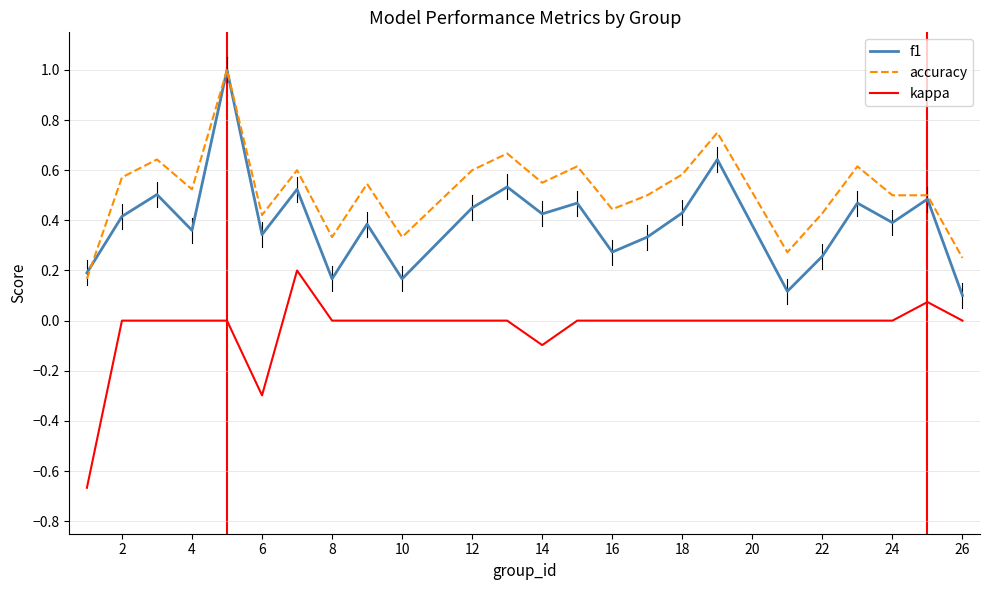

What is the maximum value shown in the chart?

1.0